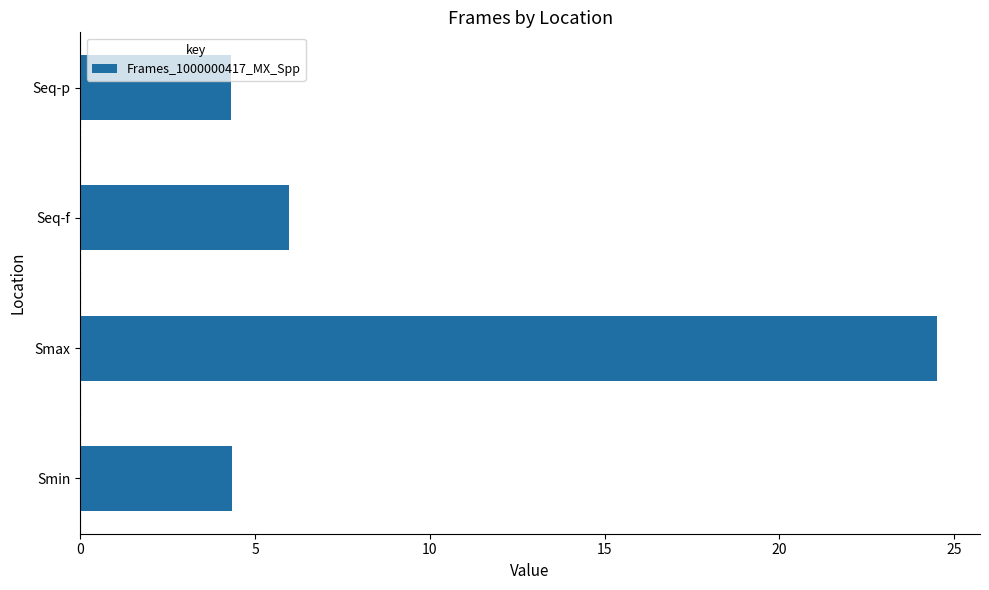

What is the average value?

9.8